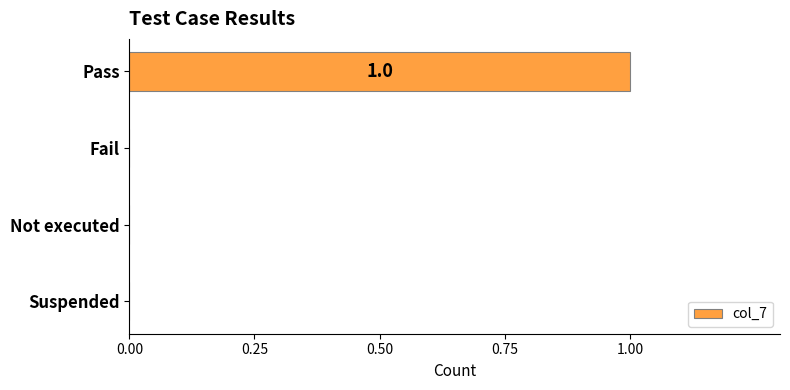

The chart shows a value of 0 at Not executed. True or false?

True